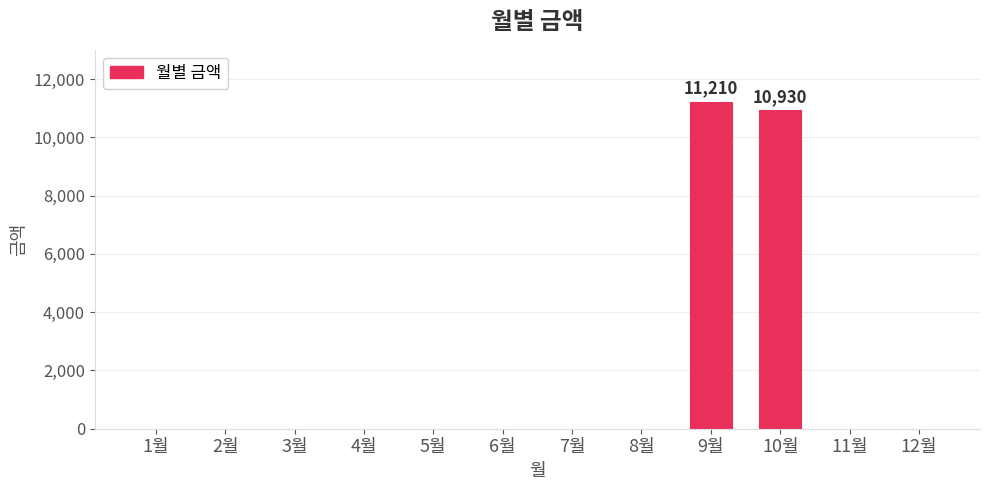

Is it true that the value at 5월 is -7283?

False